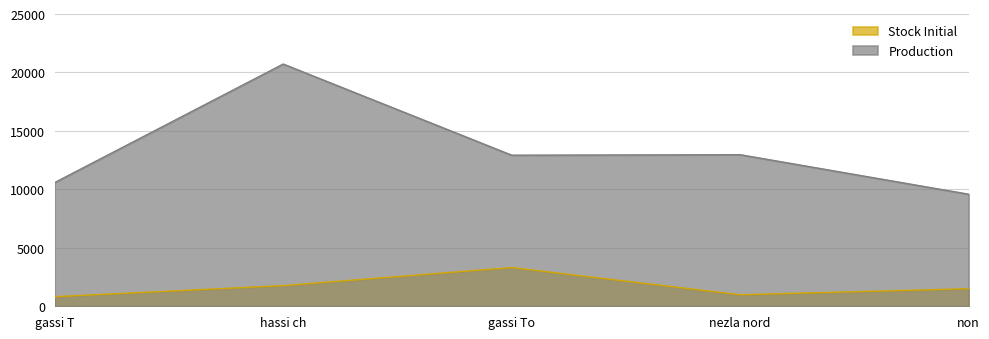

What is the difference between the maximum and minimum values in the Stock Initial series?

2490.4